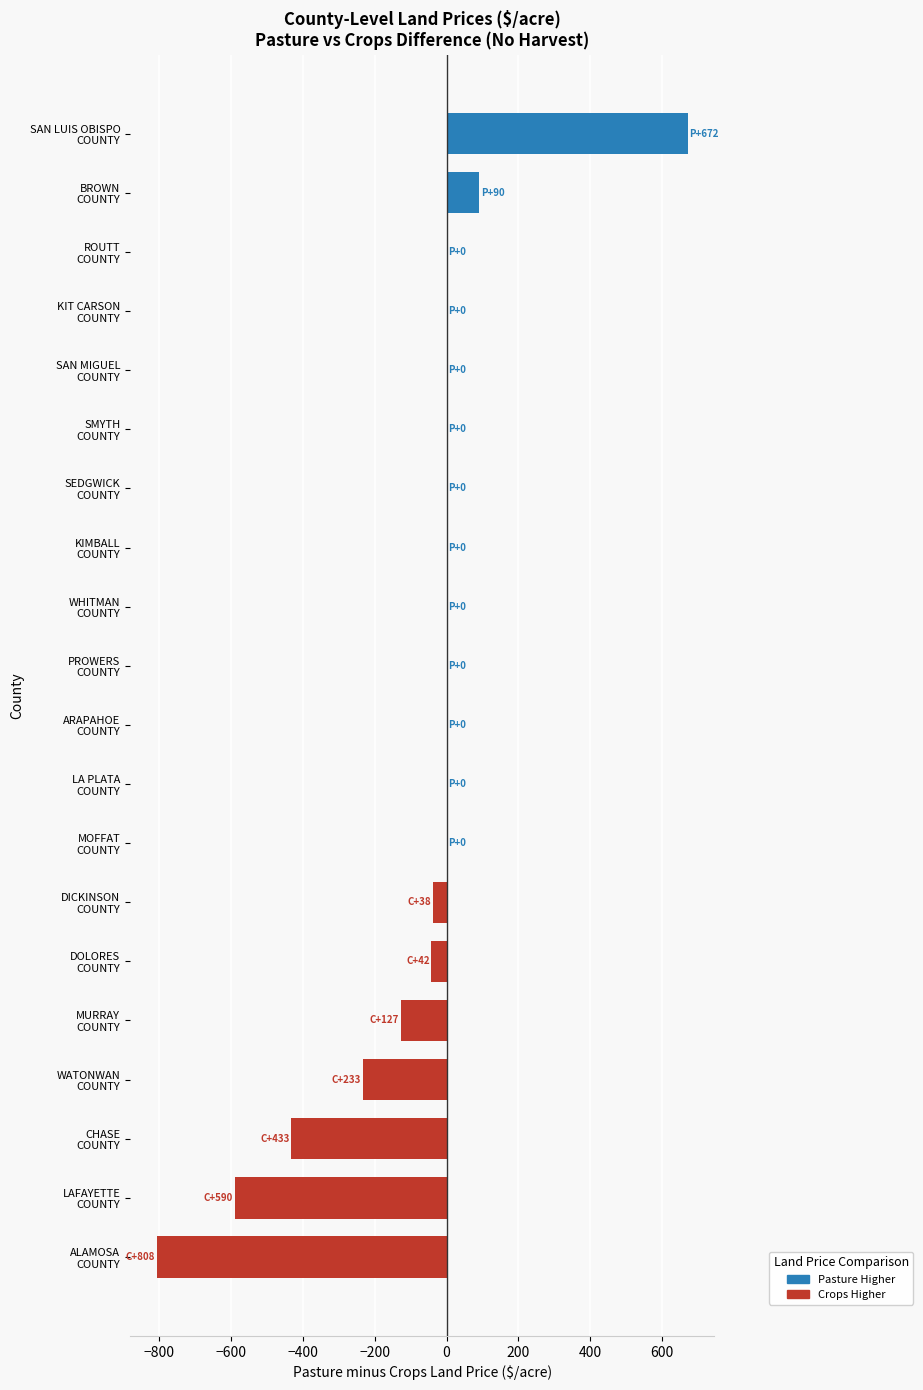

What is the greatest value displayed?

672